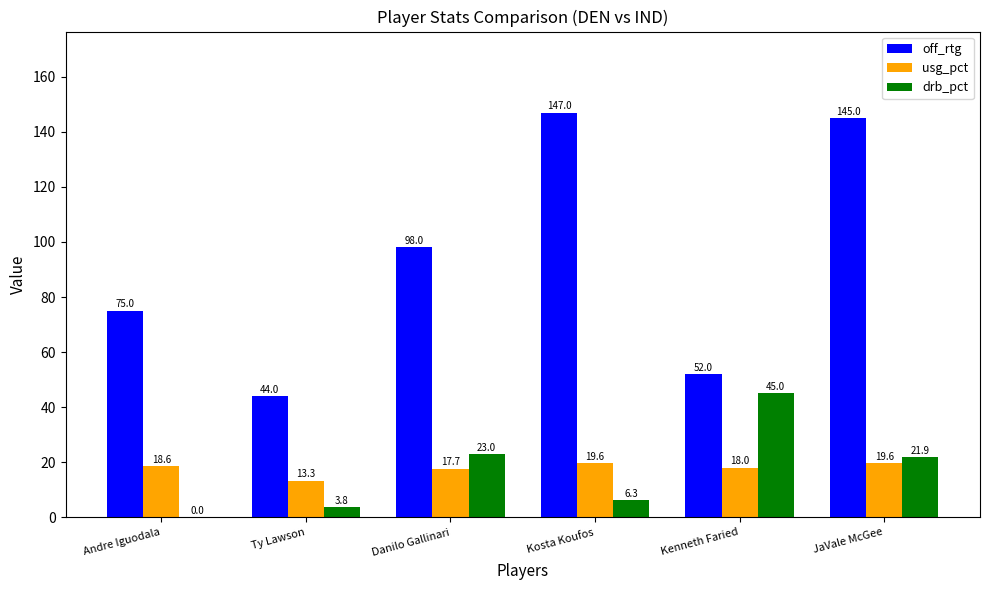

True or false: off_rtg has a value of 98.0 at Danilo Gallinari.

True